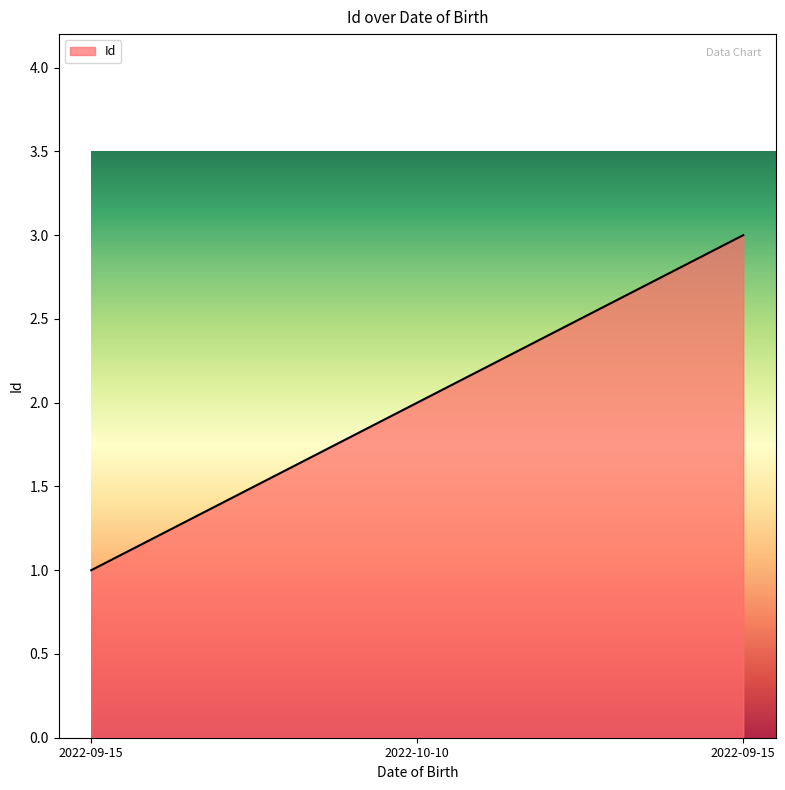

How many values are below 2?

1